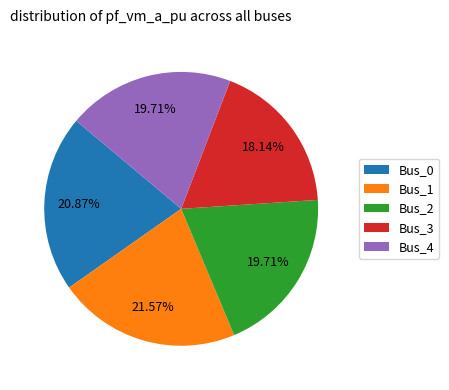

True or false: Bus_1 accounts for 22% of the total.

True